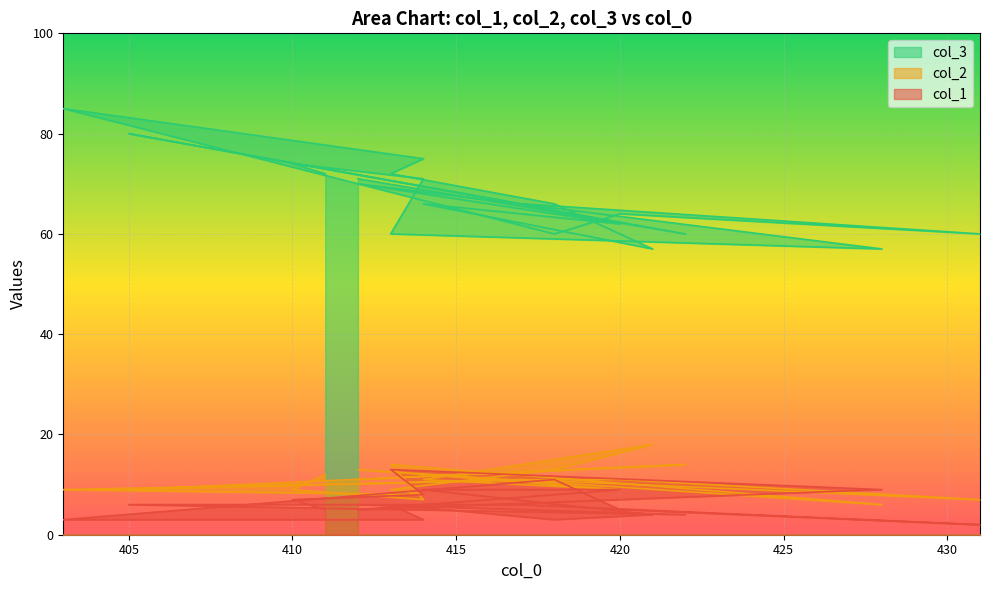

How many interior local valleys does the col_2 series have?

6